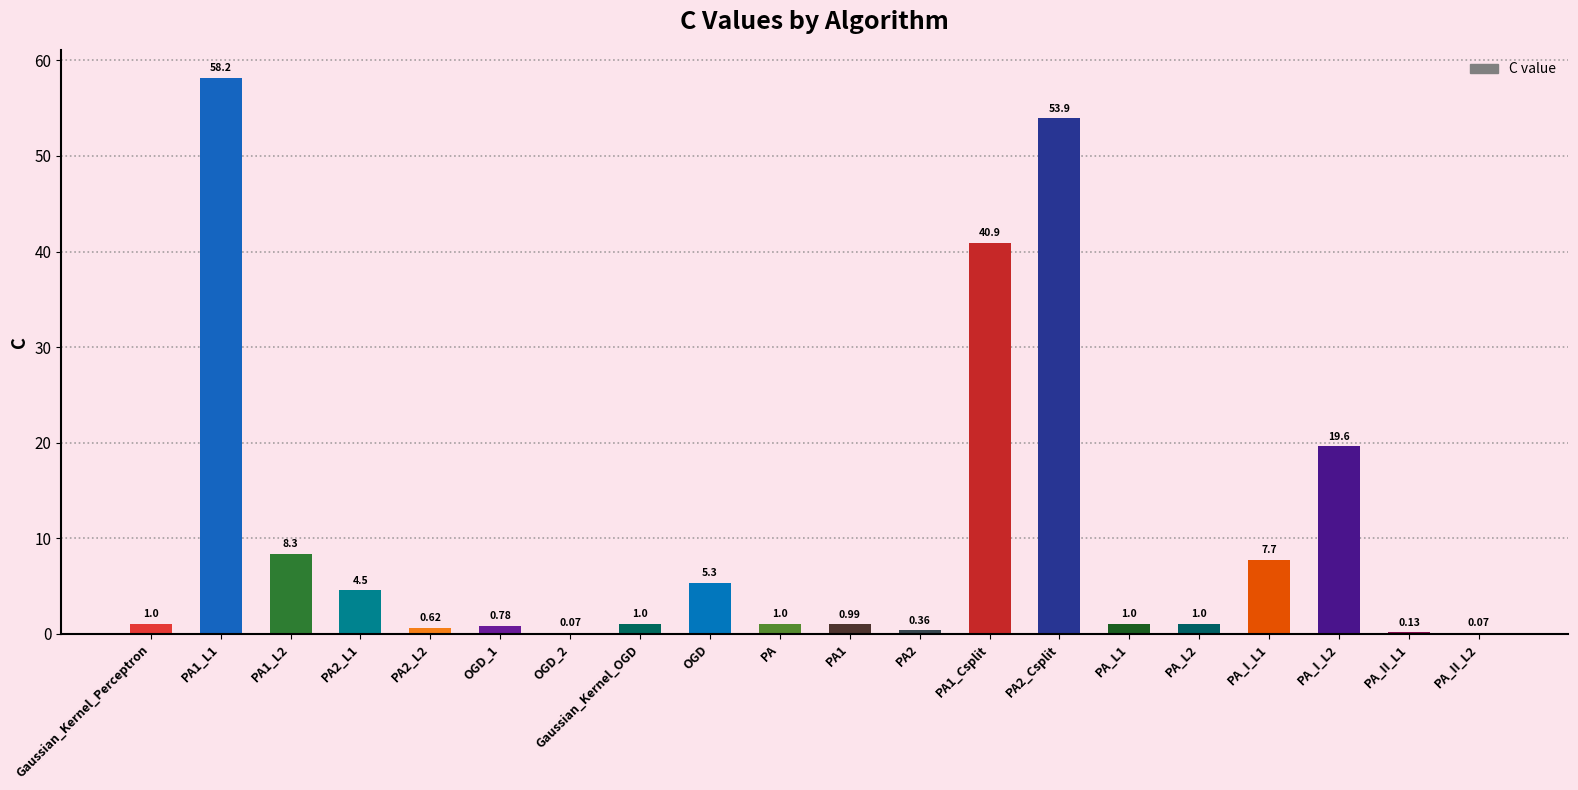

What is the sum of the values at PA2 and PA_II_L1?

0.5